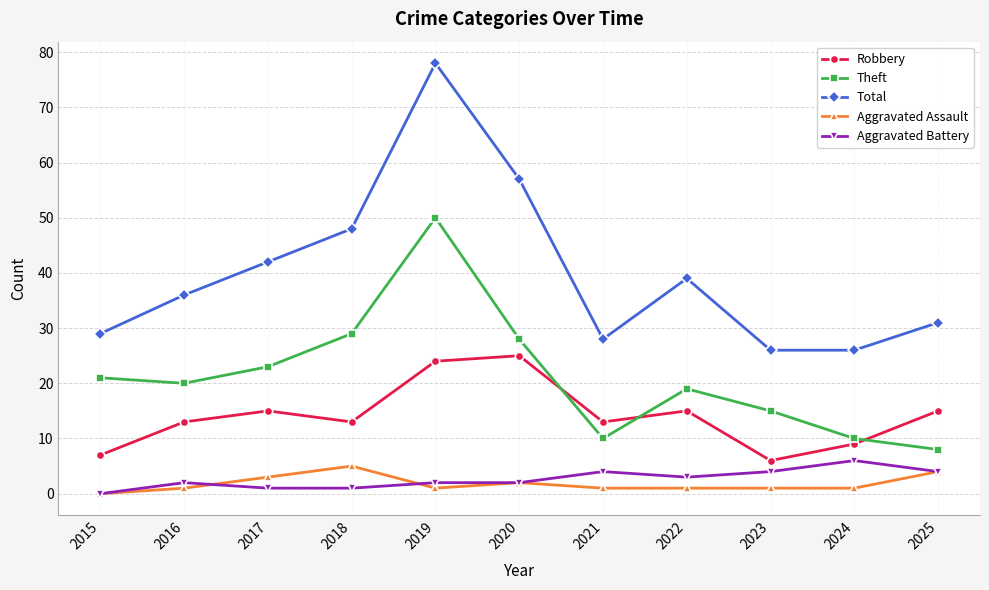

What is the sum of all Theft values?

233